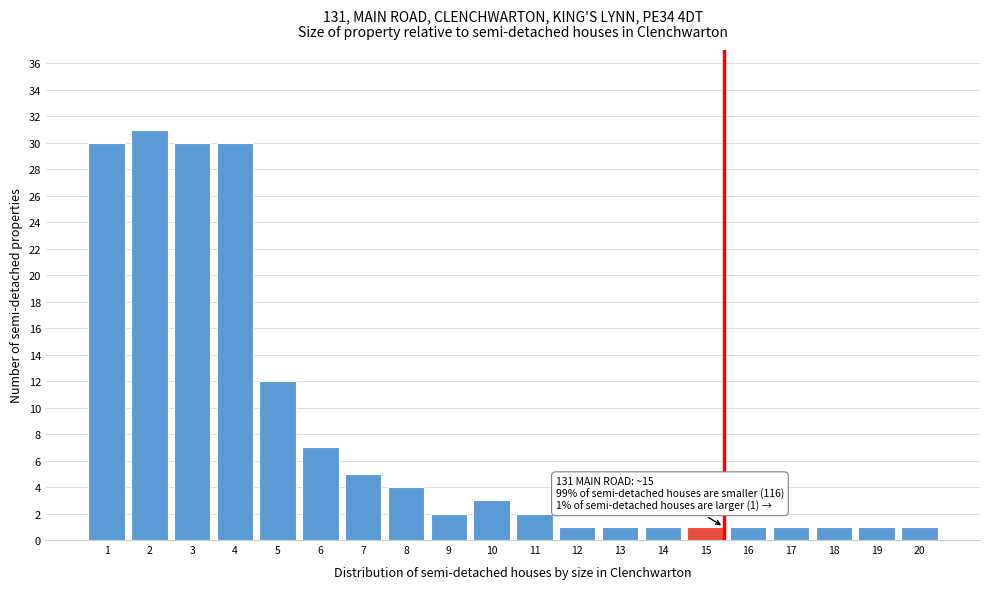

Reading left to right, extract all data points from this chart.

30	31	30	30	12	7	5	4	2	3	2	1	1	1	1	1	1	1	1	1